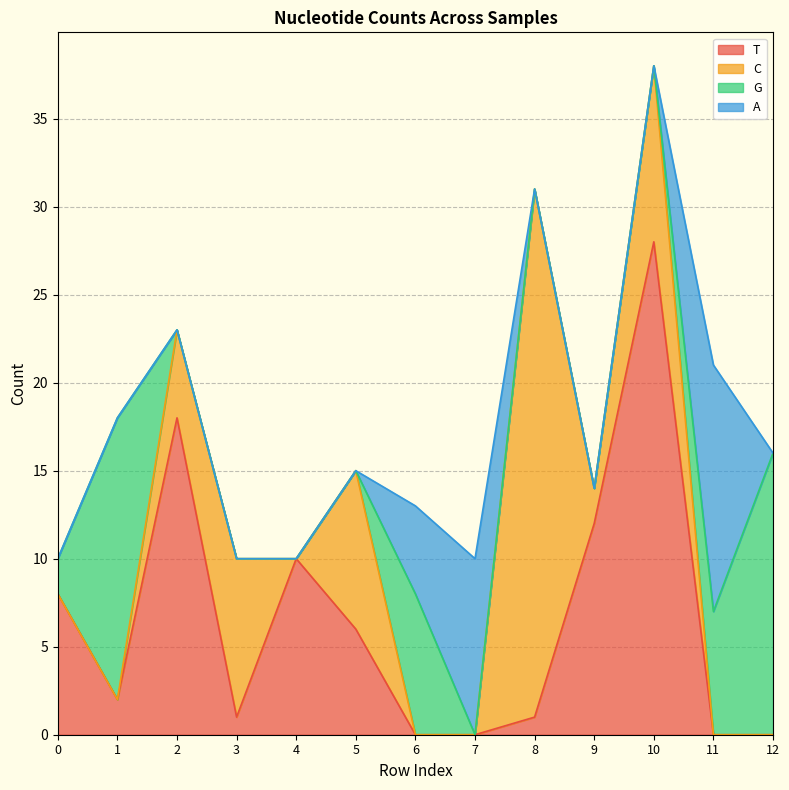

List the series in order of their peak value, lowest first.

A, G, T, C